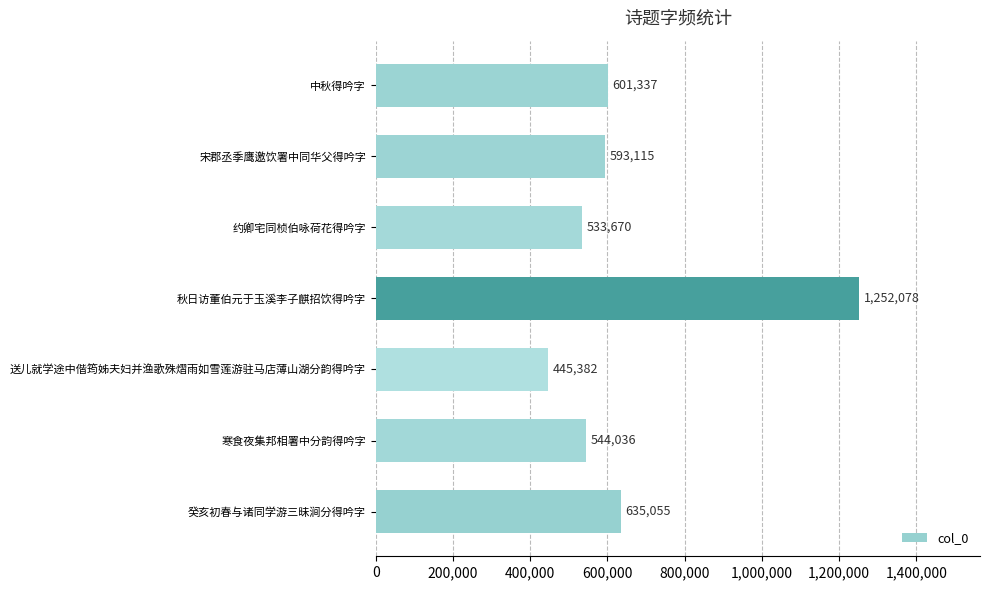

What is the difference between the maximum and minimum values?

806696